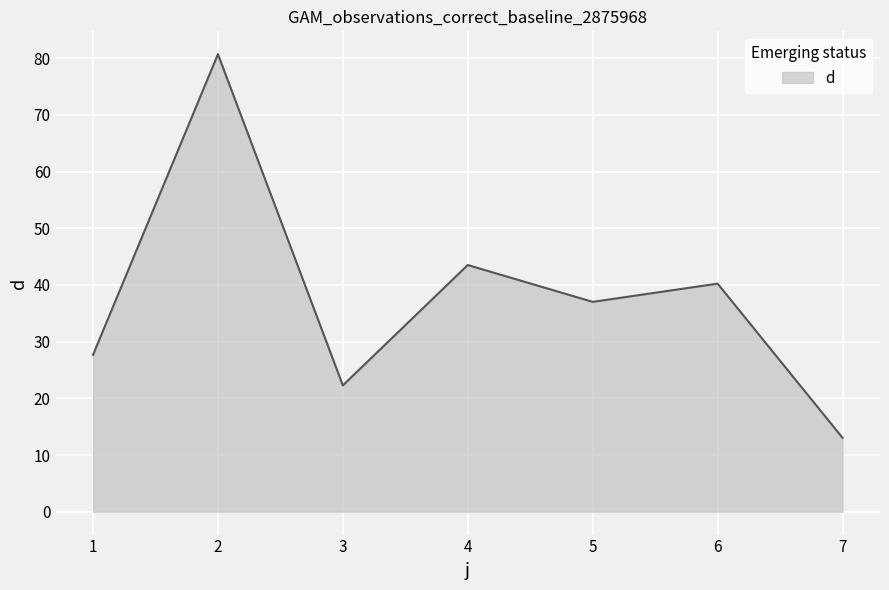

What is the difference between the values at 5 and 6?

3.2